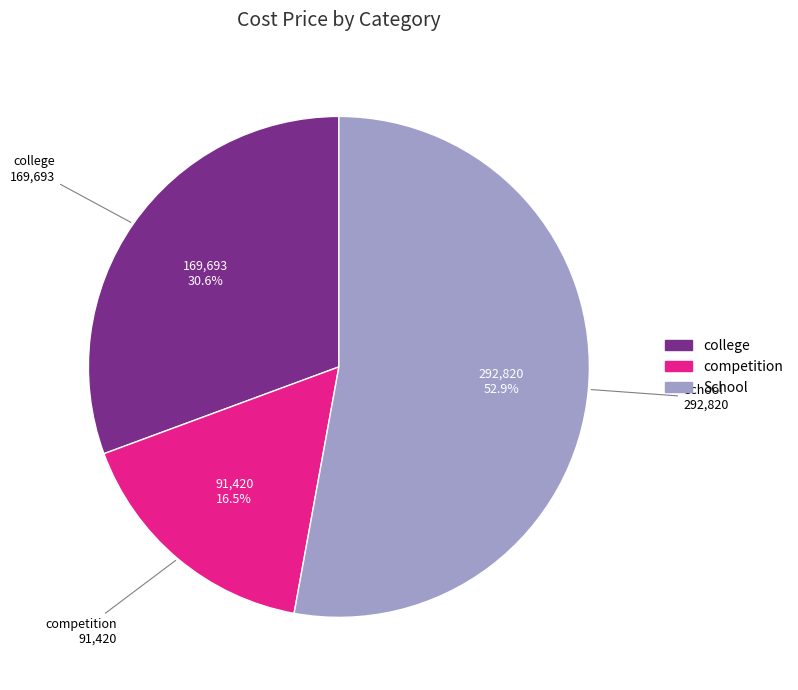

How many segments does this pie chart have?

3